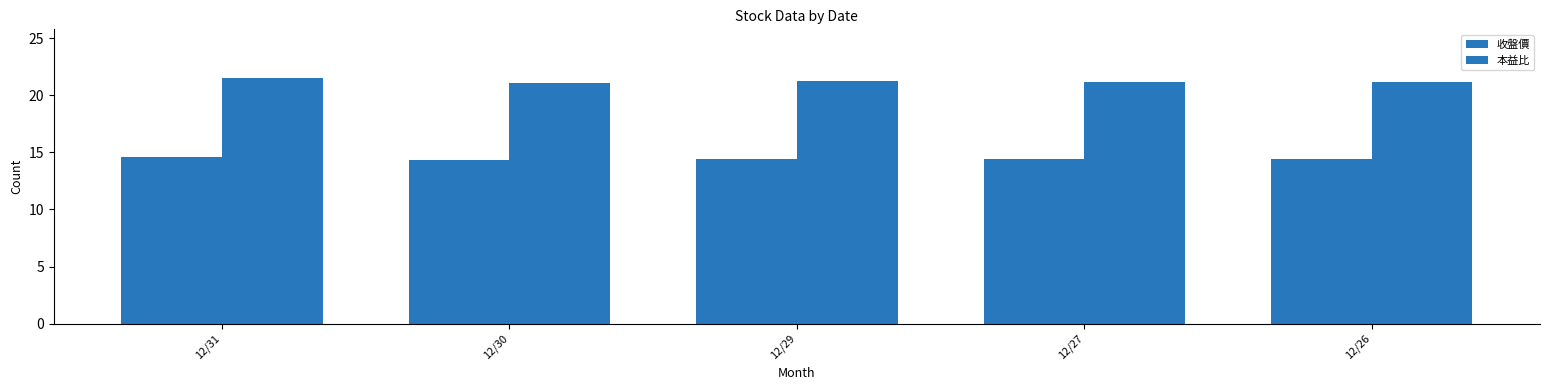

Between 12/31 and 12/29, which is larger?

12/31